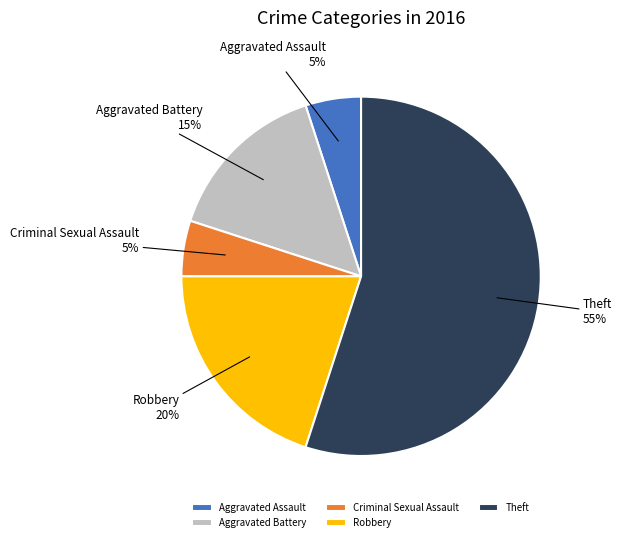

What is the largest slice in the pie chart?

Theft